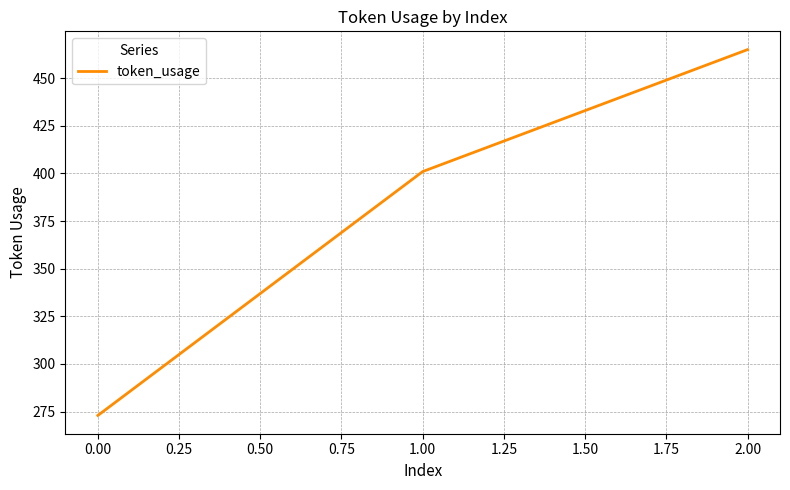

Rank the categories by value from highest to lowest.

2.00, 1.00, 0.00